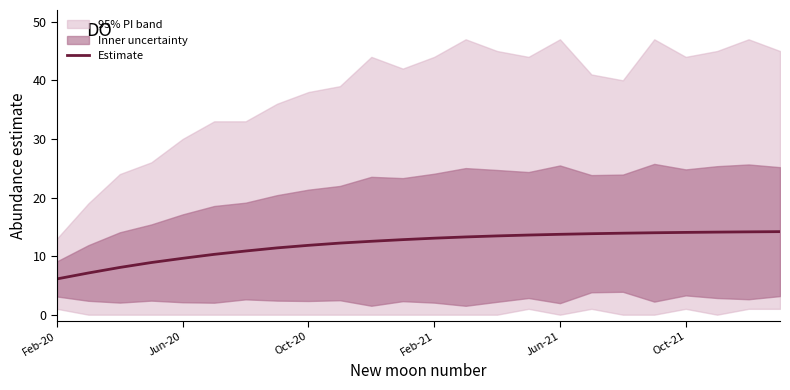

The Estimate series shows 14.0 at Oct-21. True or false?

True